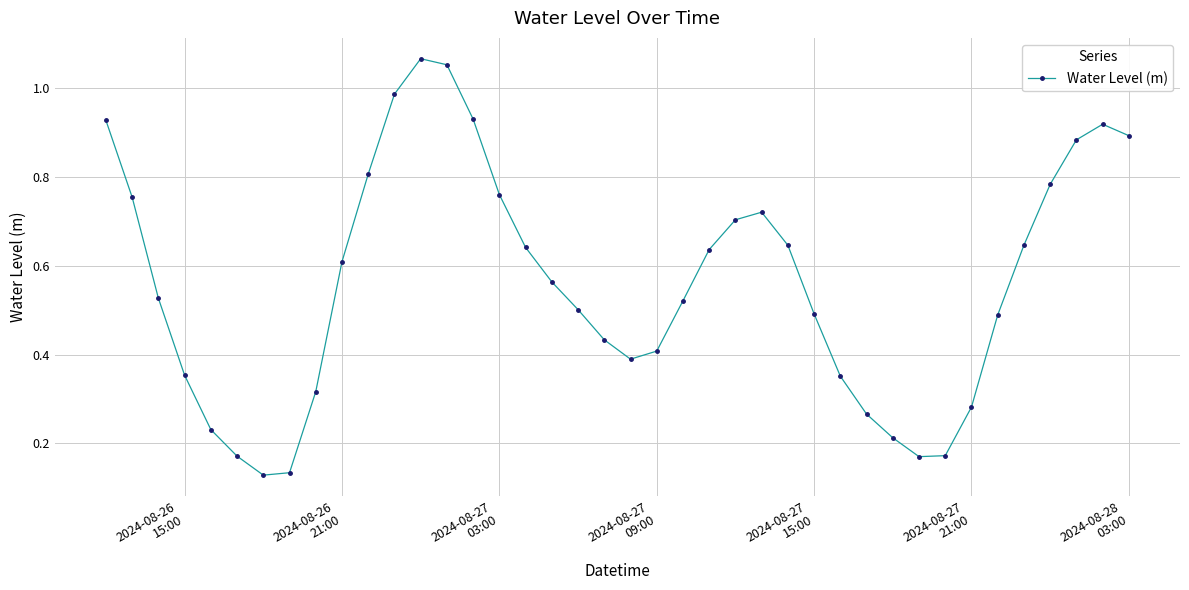

How many points are higher than both their immediate neighbors (excluding endpoints)?

3